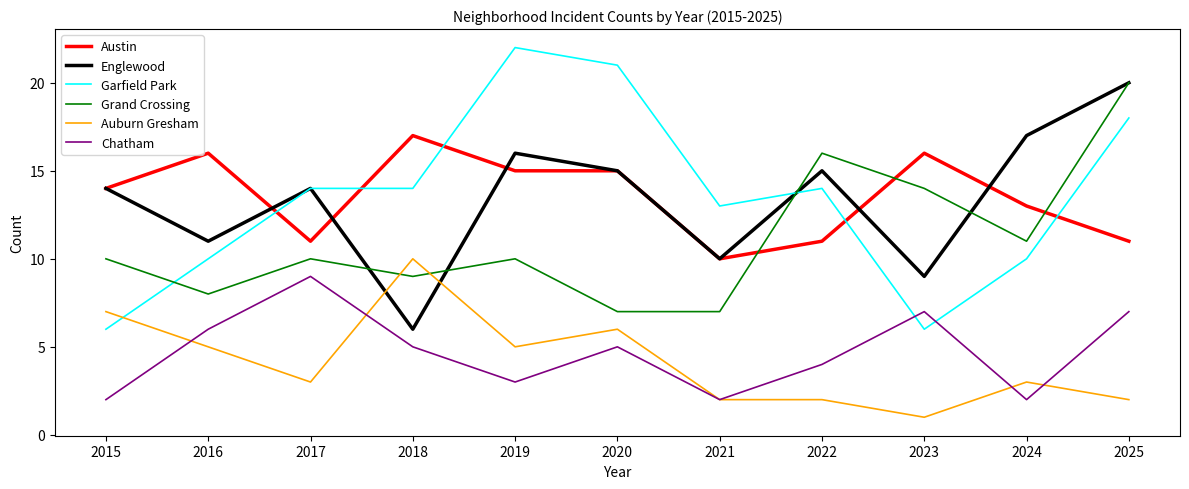

Where is the first local maximum for Englewood?

2017